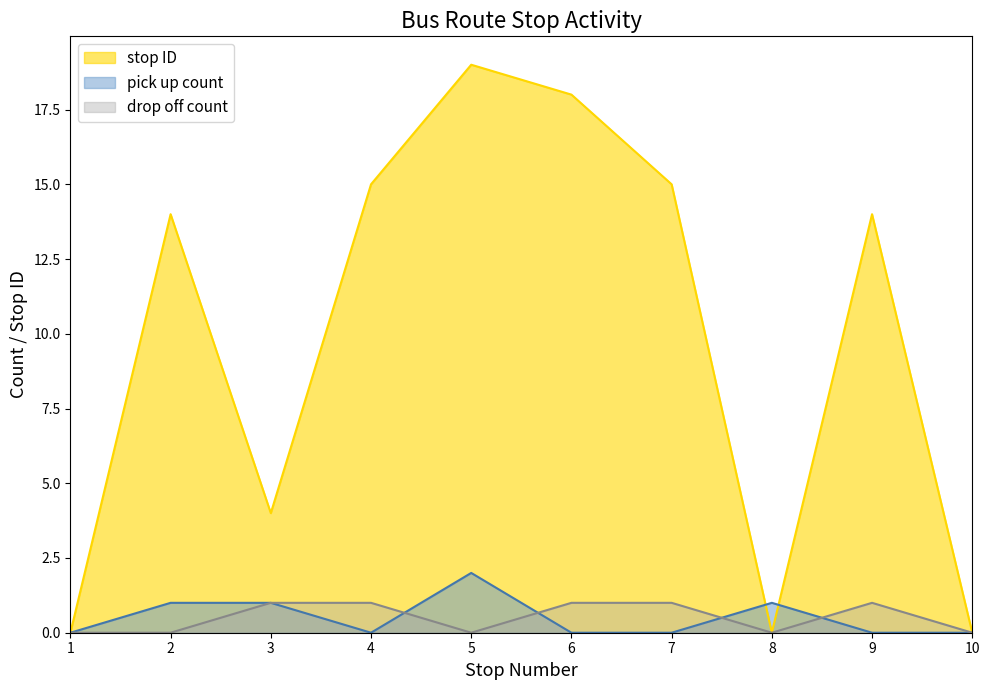

List the labels in order of pick up count value, largest first.

5, 2, 3, 8, 1, 4, 6, 7, 9, 10